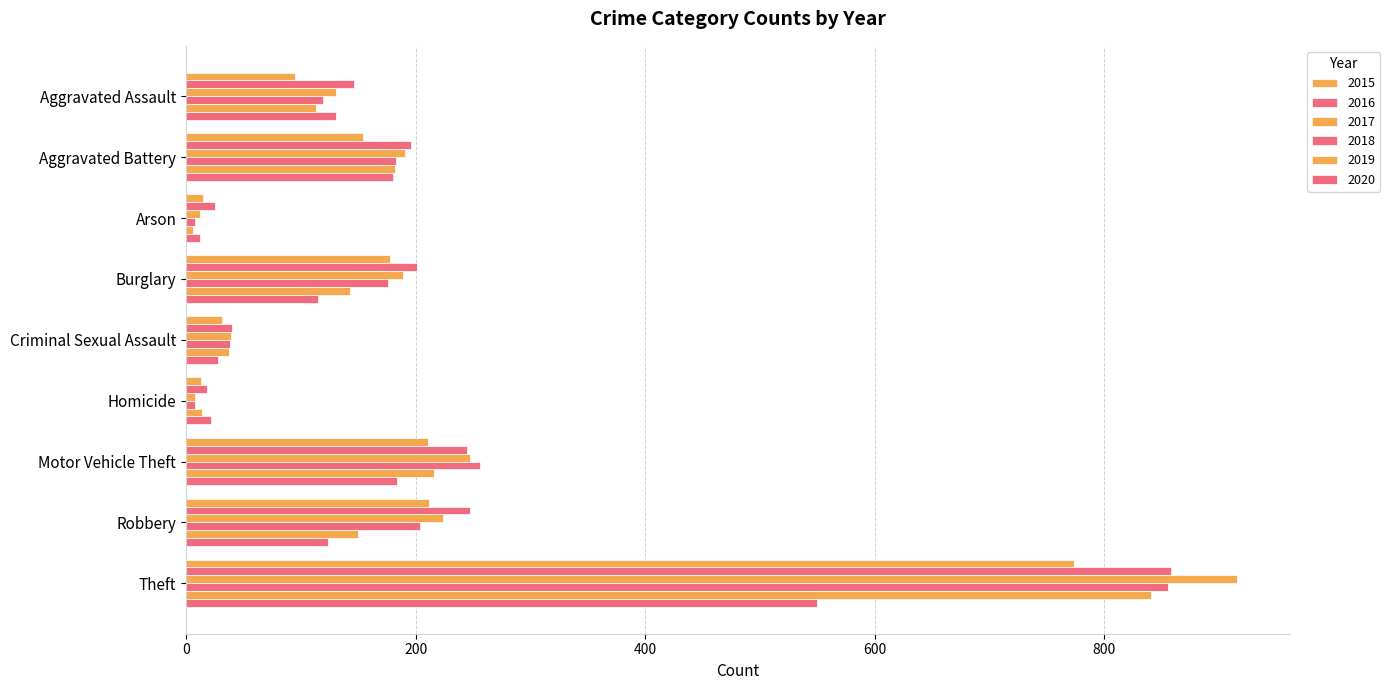

How many data points in 2015 are less than 154?

4